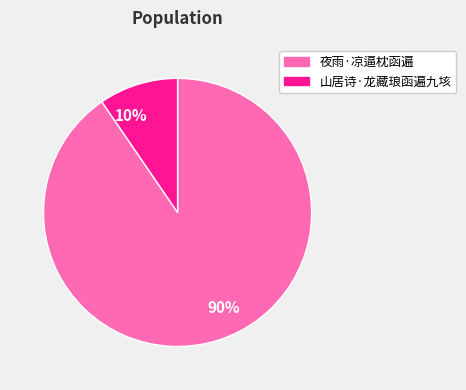

How many slices are in this pie chart?

2